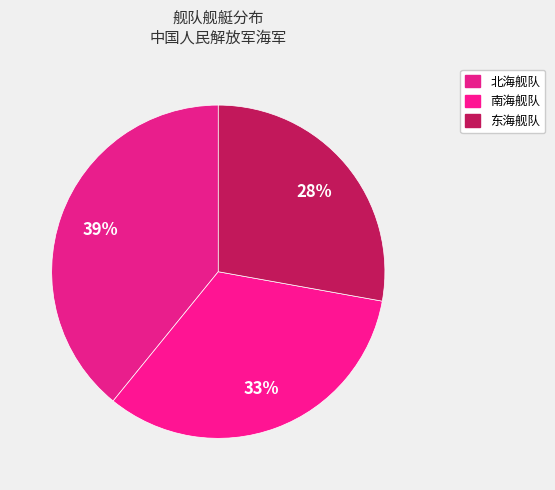

To the nearest percent, what percentage of the pie is 北海舰队?

39%